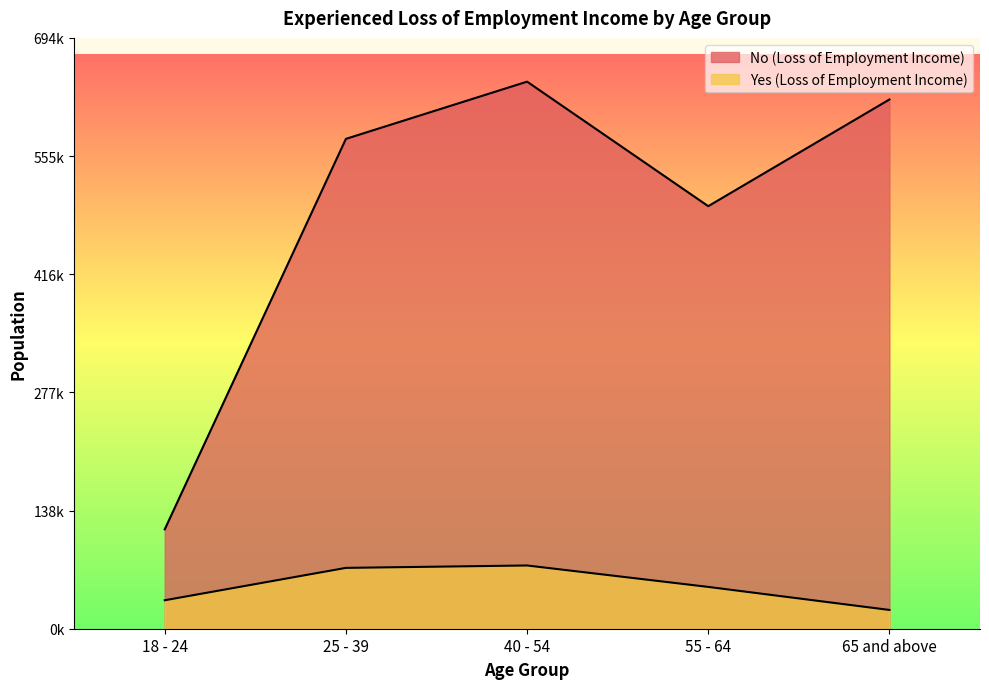

What is the label of the 3rd point from the left?

40 - 54